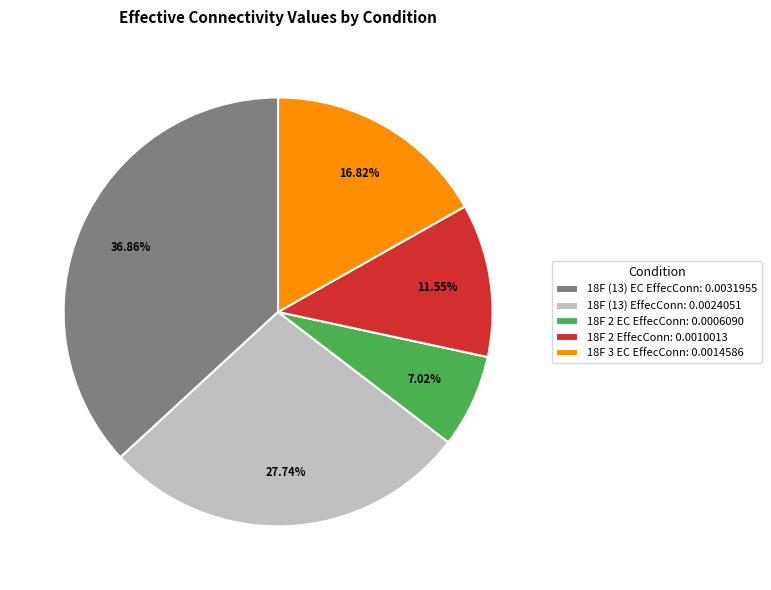

The 18F (13) EC EffecConn slice represents 25% of the pie. True or false?

False